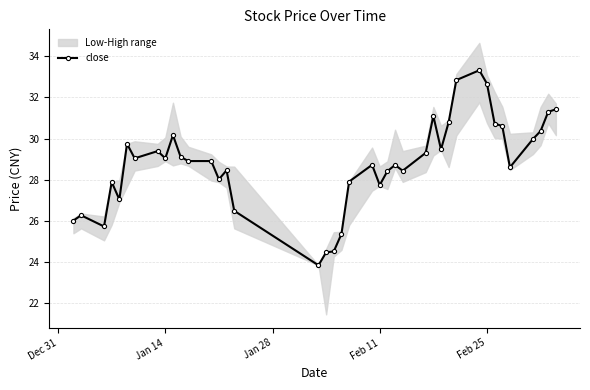

True or false: close has more than 0 interior local peaks.

True